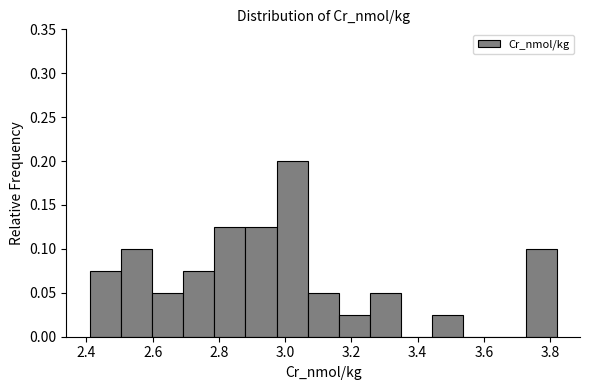

Reading left to right, transcribe this chart: for each bar, give the range it covers on the x-axis and its height. Neither the bar edges nor the heights are printed on the chart, so give them approximately, as read against the axes.

2.410 to 2.504: 0.075
2.504 to 2.598: 0.100
2.598 to 2.692: 0.050
2.692 to 2.786: 0.075
2.786 to 2.880: 0.125
2.880 to 2.974: 0.125
2.974 to 3.068: 0.200
3.068 to 3.162: 0.050
3.162 to 3.256: 0.025
3.256 to 3.350: 0.050
3.350 to 3.444: 0
3.444 to 3.538: 0.025
3.538 to 3.632: 0
3.632 to 3.726: 0
3.726 to 3.820: 0.100